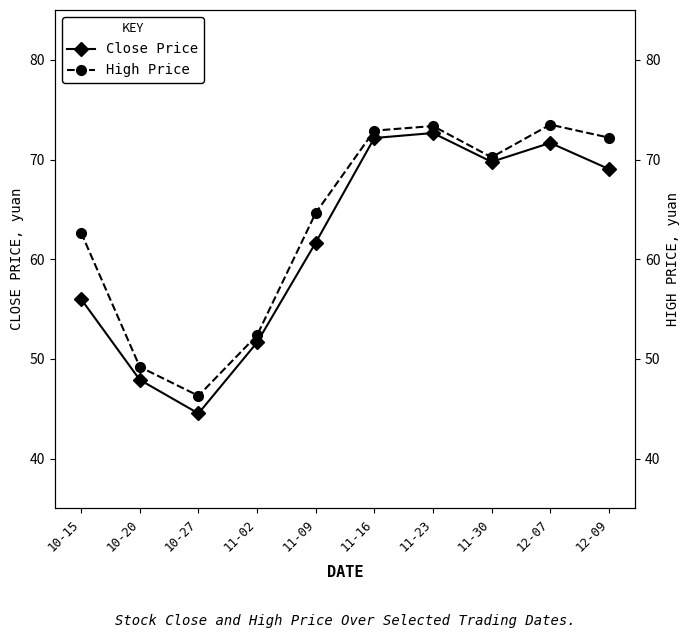

Which category has the highest value in the High Price series?

12-07